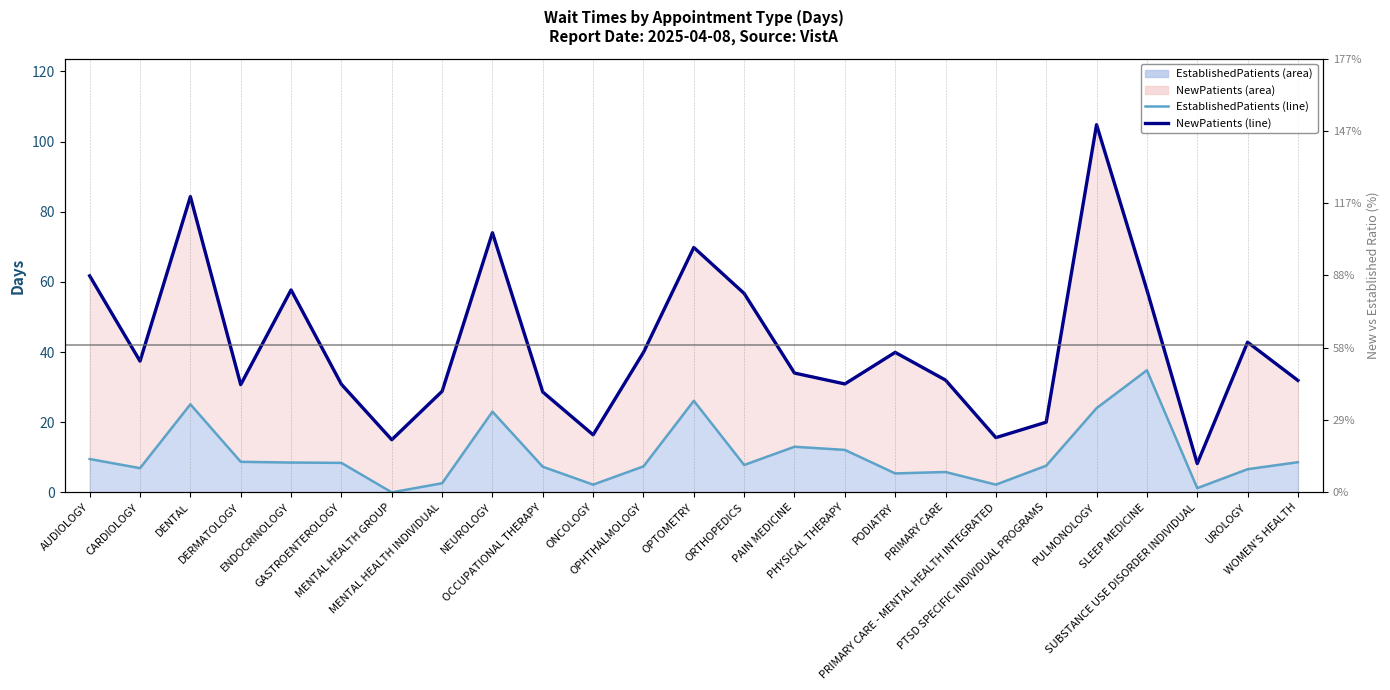

What is the value of the NewPatients point at the 9th from the left?

74.0